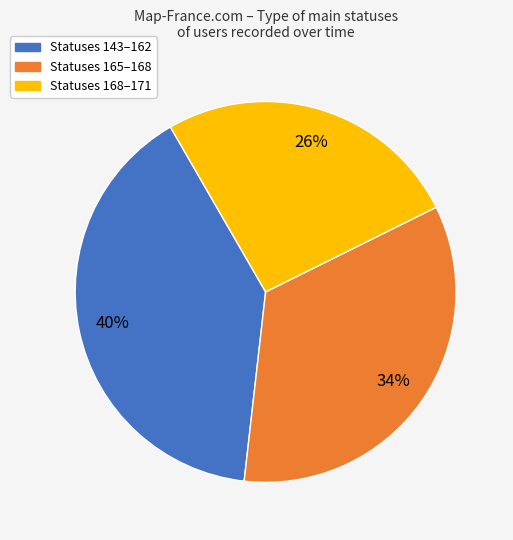

To the nearest percent, what is the difference between the largest and smallest slice percentages?

14%